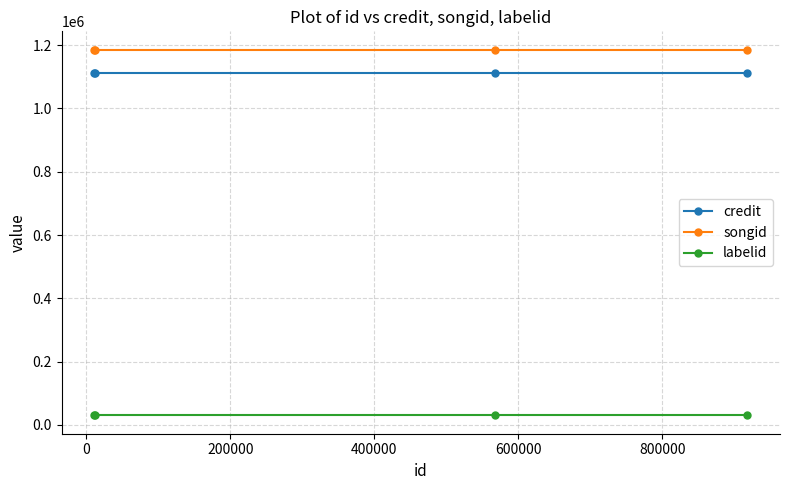

At how many categories does at least one series exceed 610948?

4